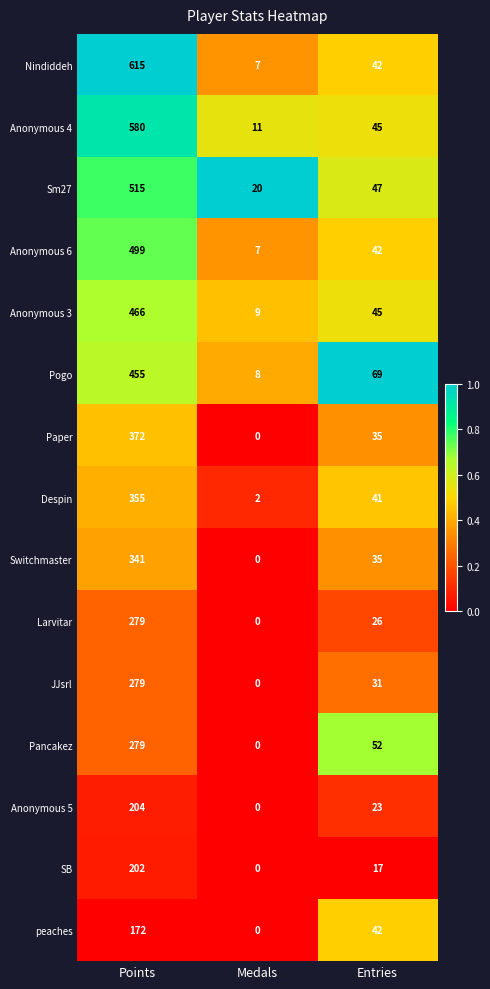

Is it true that Switchmaster equals 62 at Entries?

False